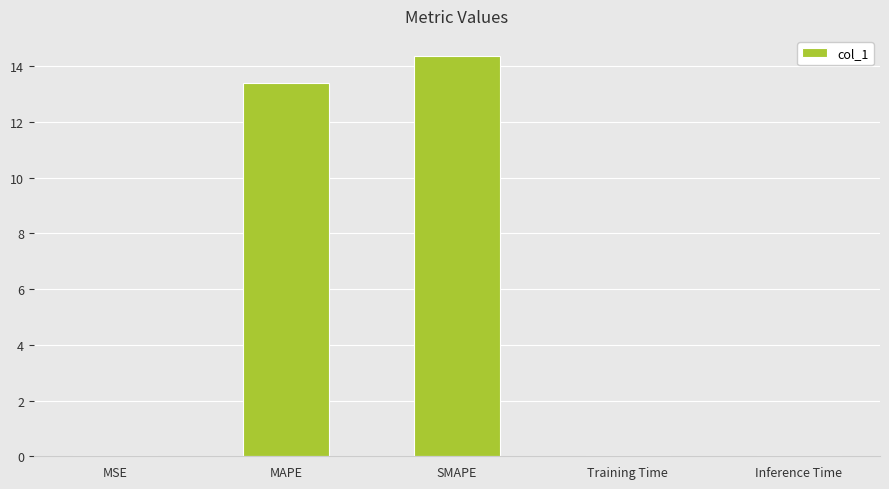

What is the sum of all values?

27.8